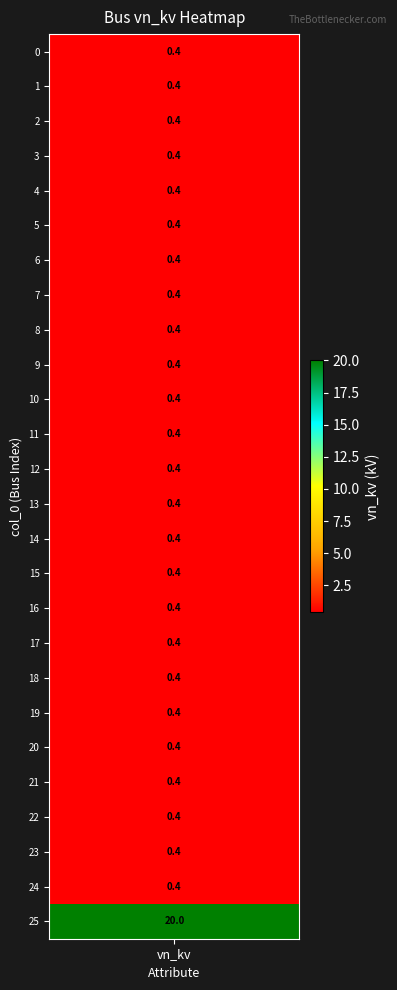

At how many categories does at least one series exceed 17?

1